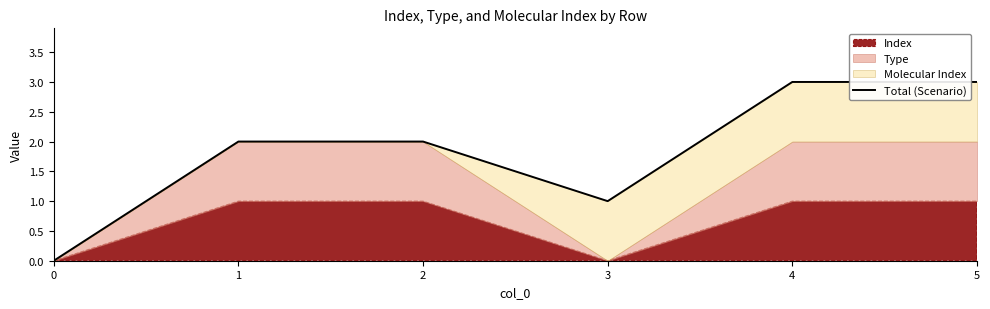

Where does the data first go above 2?

4